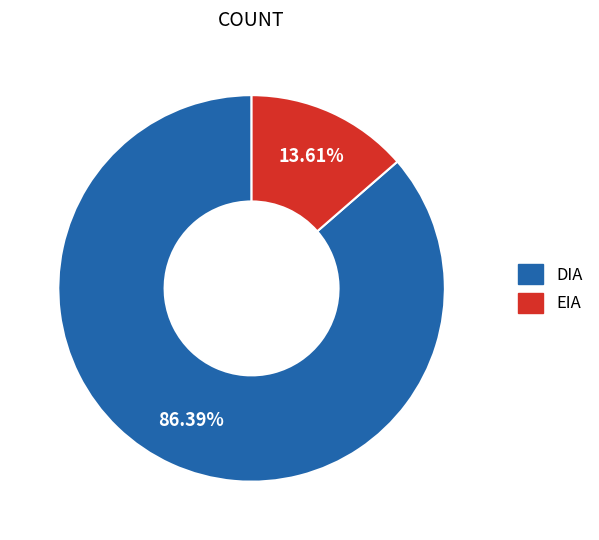

Combined, do EIA and DIA account for over 50%?

Yes